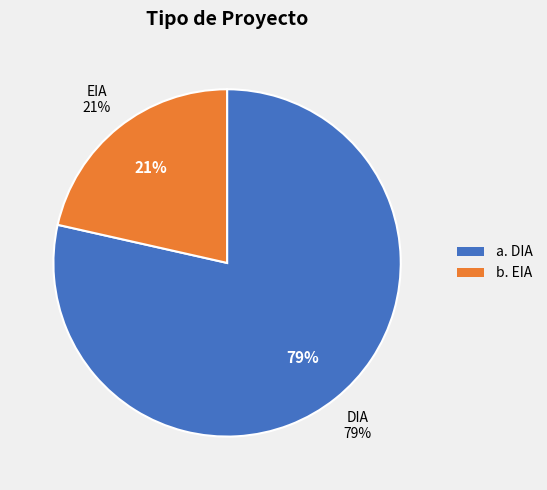

Does any single category account for the majority?

Yes